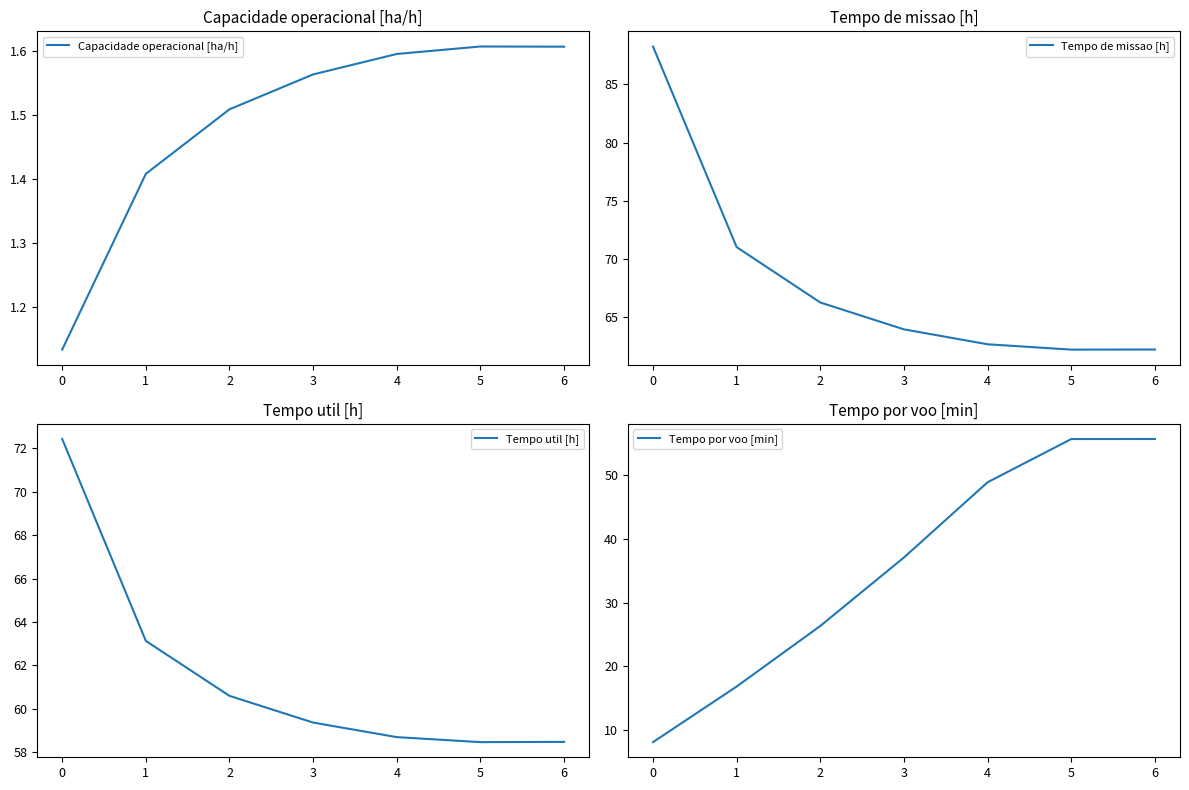

Is it true that Tempo de missao [h] equals 62.2 at 5?

True